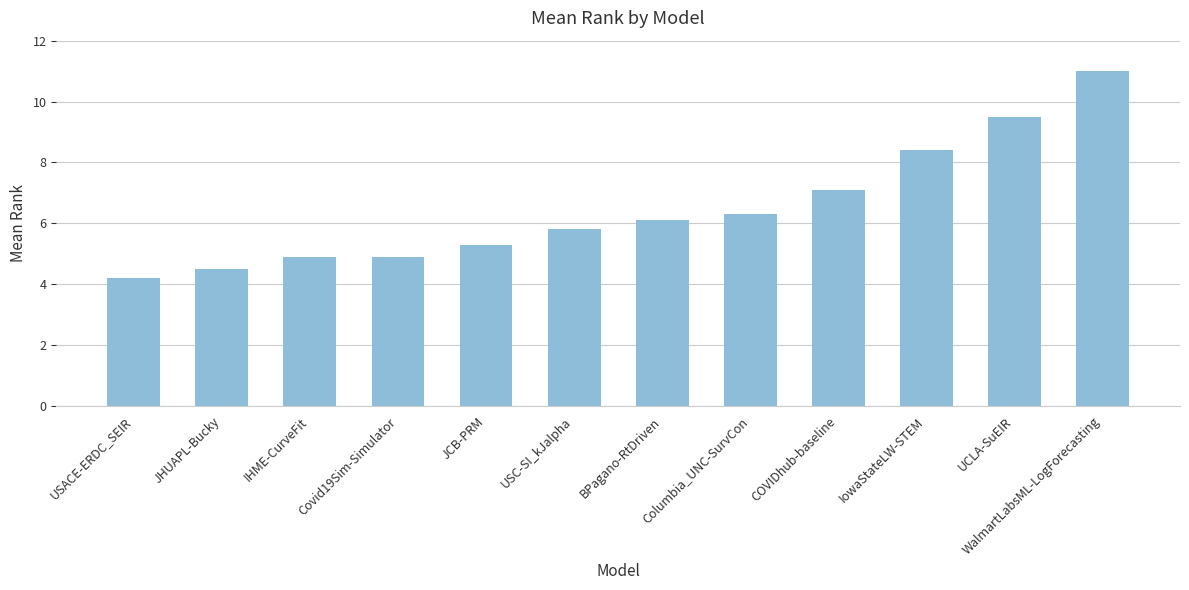

Read the value at UCLA-SuEIR.

9.5